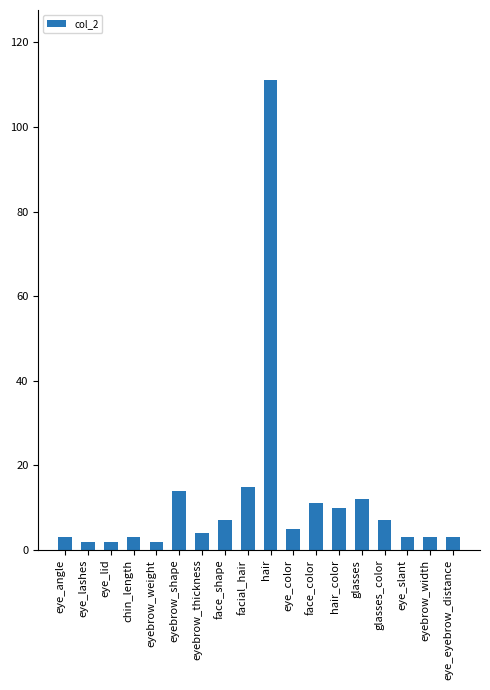

What is the maximum value shown in the chart?

111